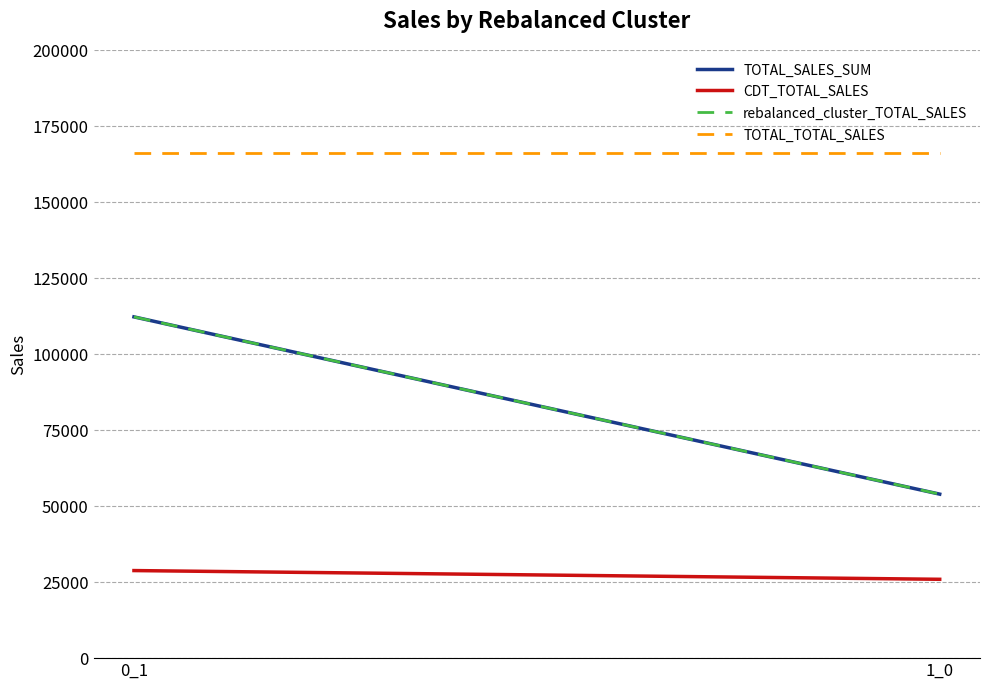

What is the value of the TOTAL_TOTAL_SALES point at the 1st from the left?

166225.4